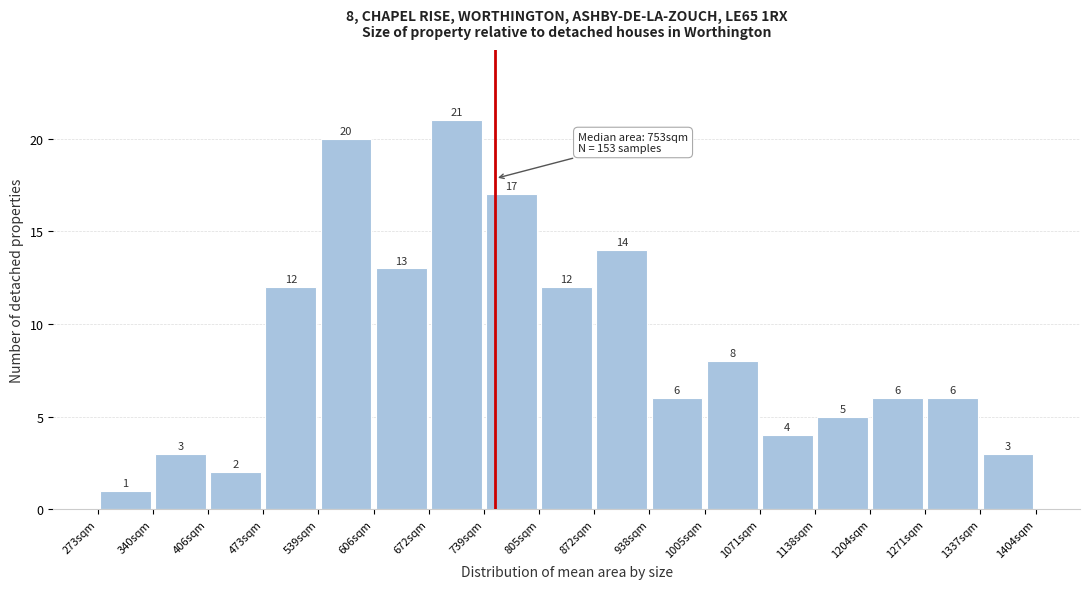

Over which range of the x-axis is the bar tallest?

670 to 740